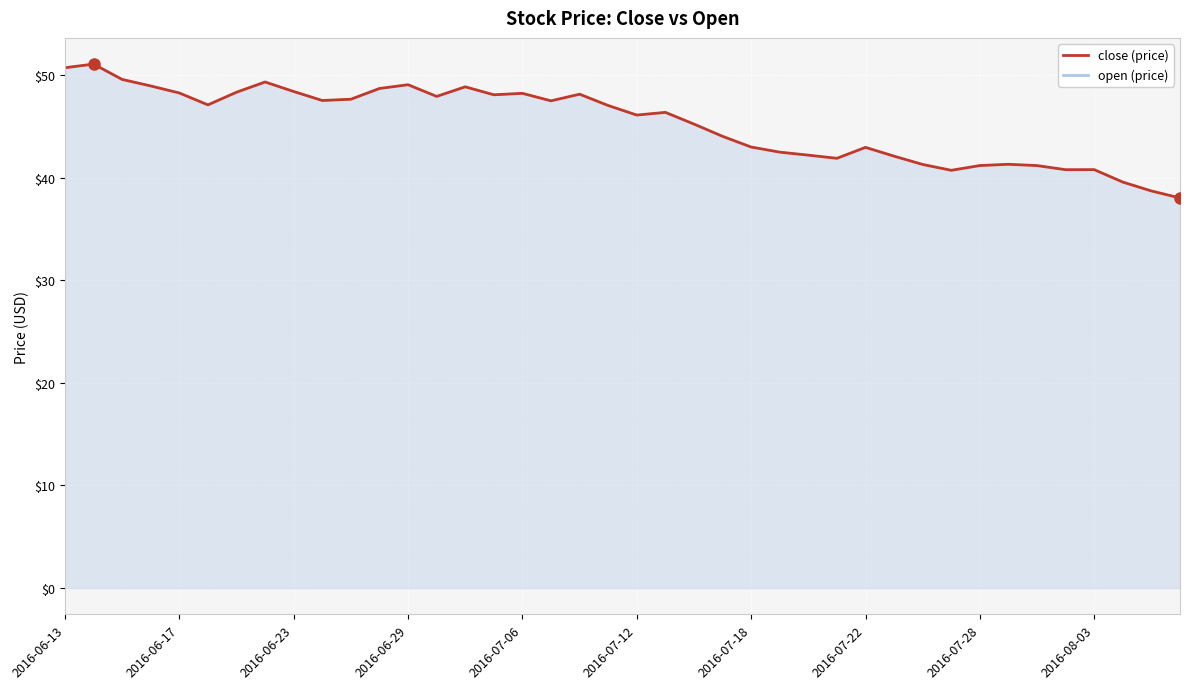

Read the value at 2016-07-18.

43.0